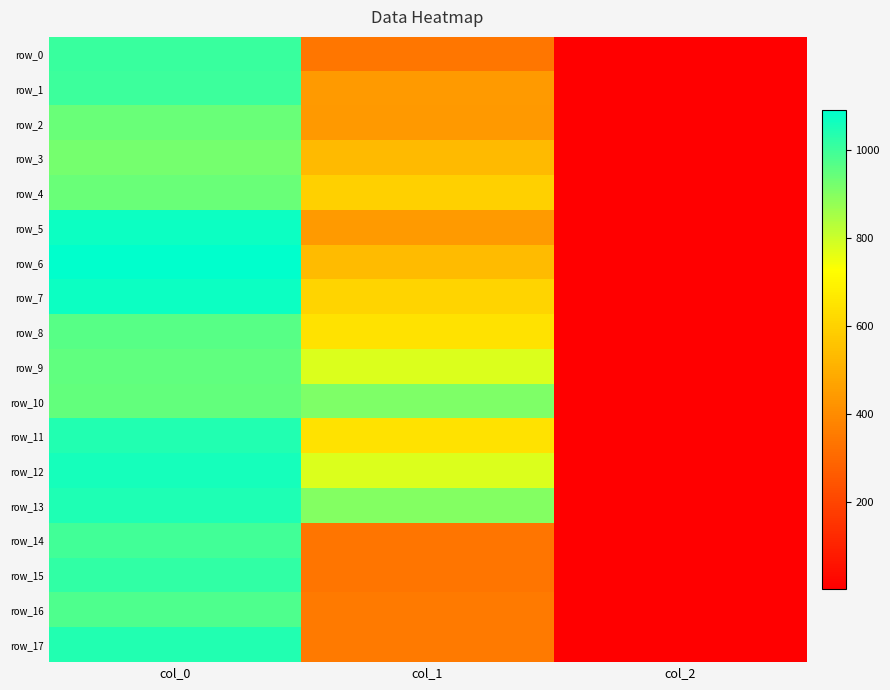

True or false: row_6 has a value of 456.2 at col_0.

False